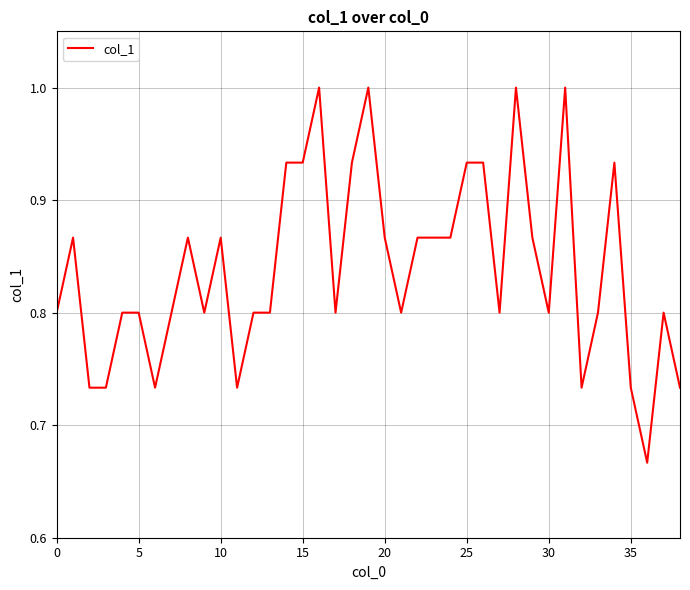

What is the maximum value shown in the chart?

1.0